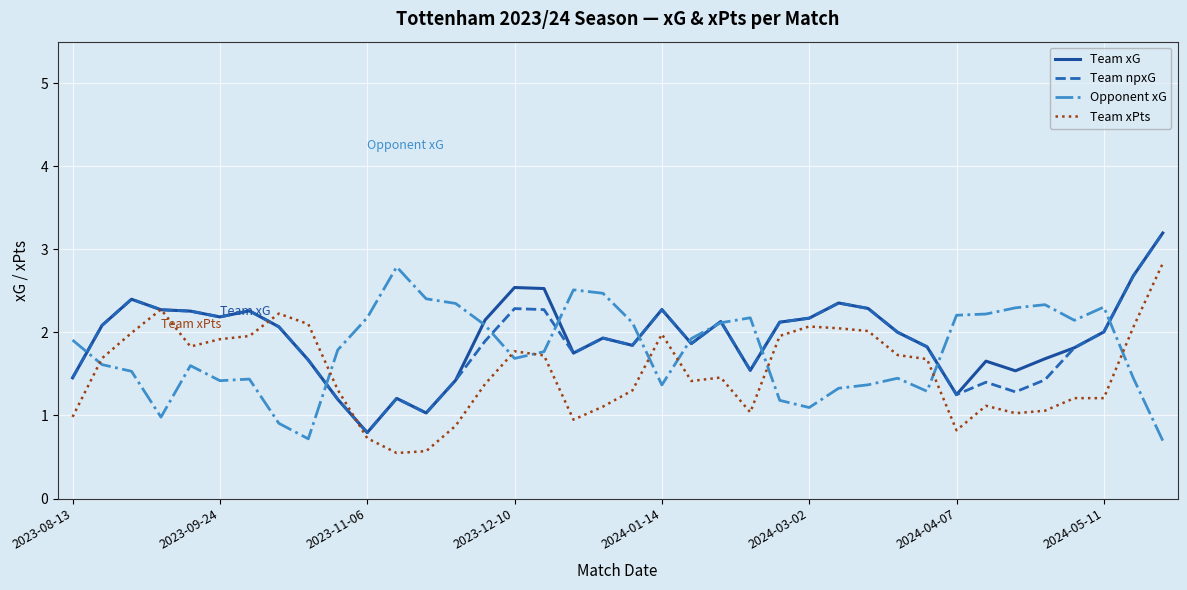

What is the maximum value for Opponent xG?

2.8